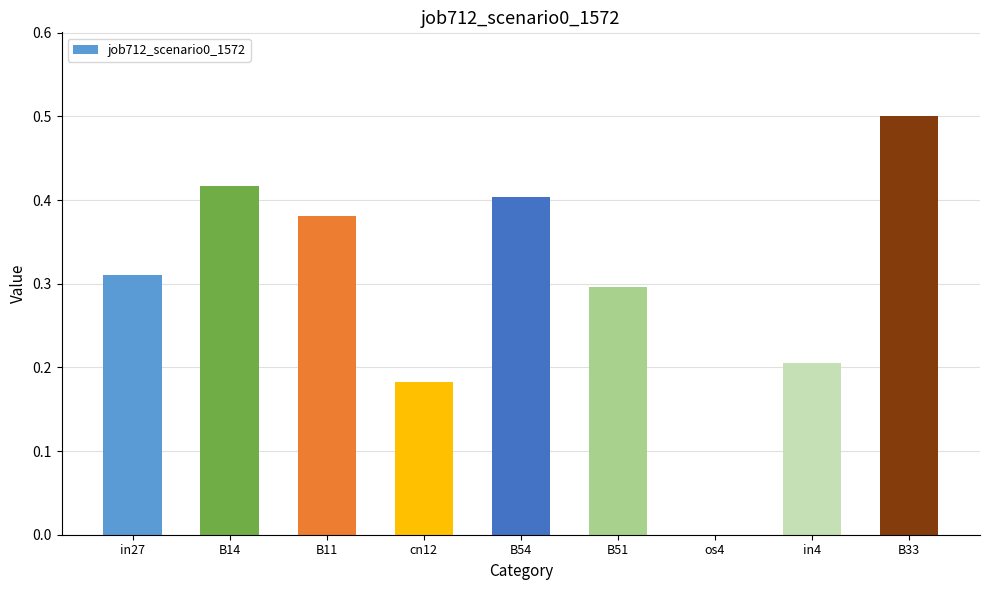

What is the greatest value displayed?

0.5